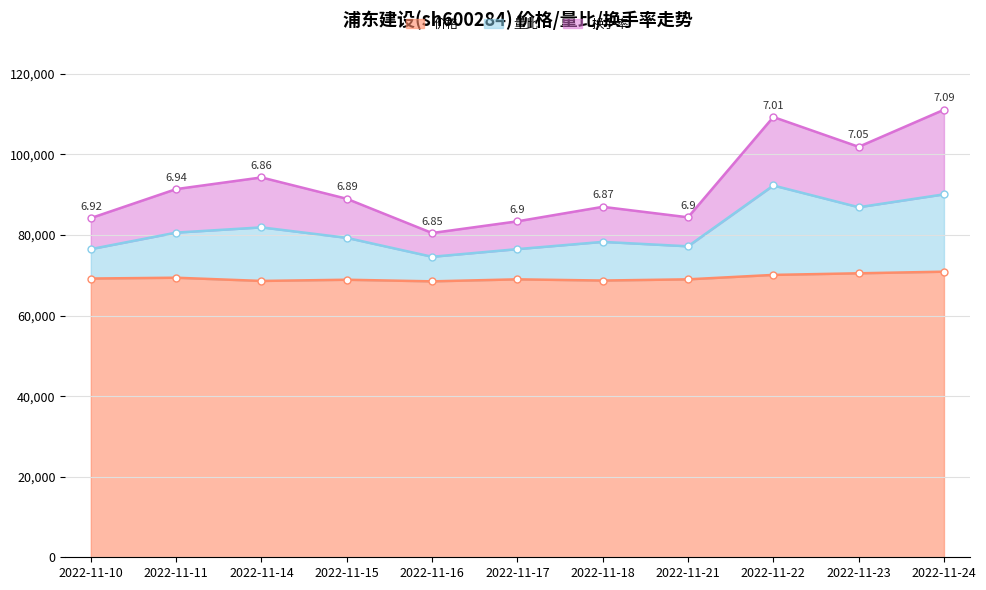

What is the value of the 价格 point at the 6th from the left?

69000